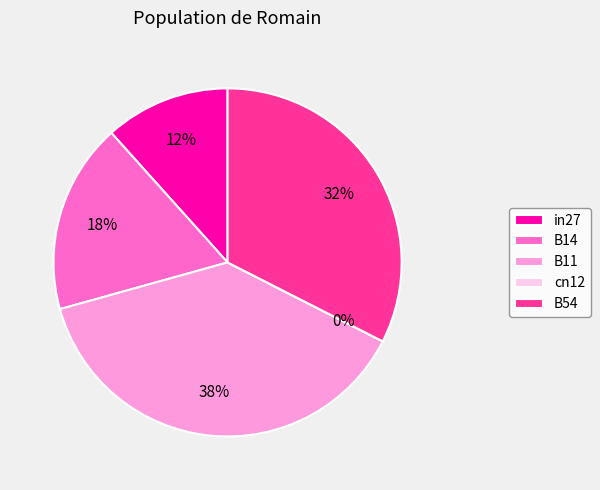

Does B54 represent more than half of the total?

No